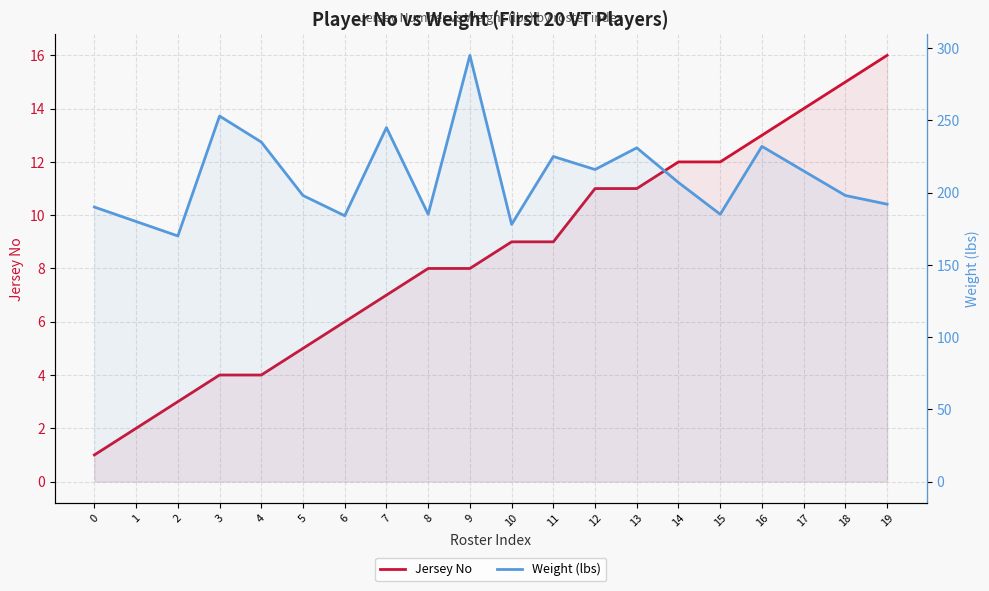

What is the difference between the Jersey No values at 12 and 4?

7